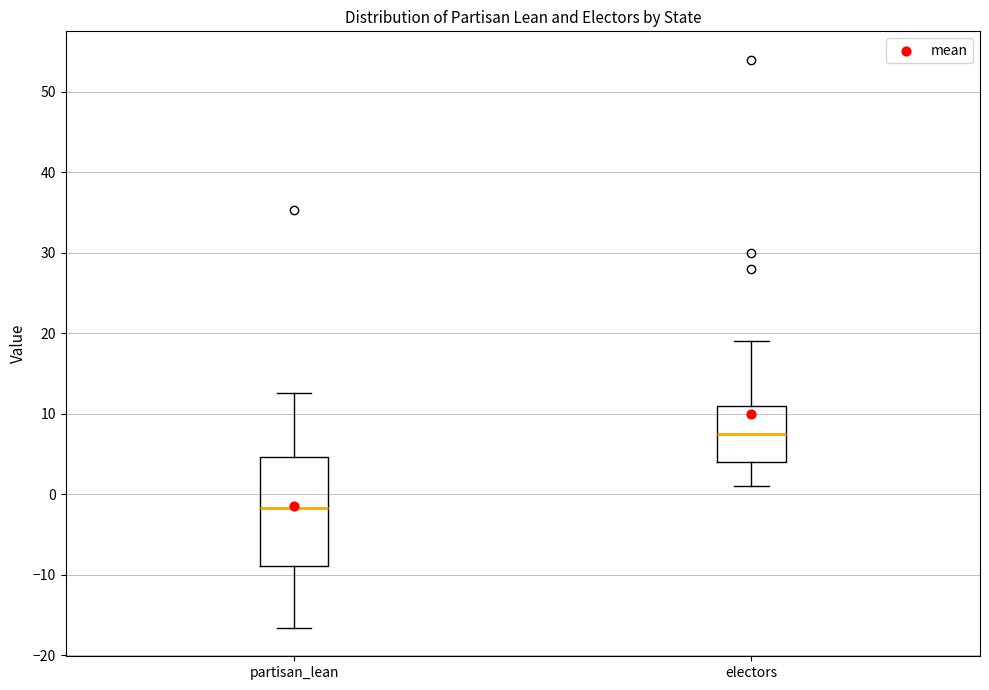

Reading left to right, transcribe this box plot: for each box, give where its median line is, the range the box spans, and where its two whiskers end, as read against the y-axis. The values are not printed on the chart, so give them approximately, as read against the axis.

partisan_lean: median -2, box -9 to 5, whiskers -17 to 13
electors: median 8, box 4 to 11, whiskers 1 to 19